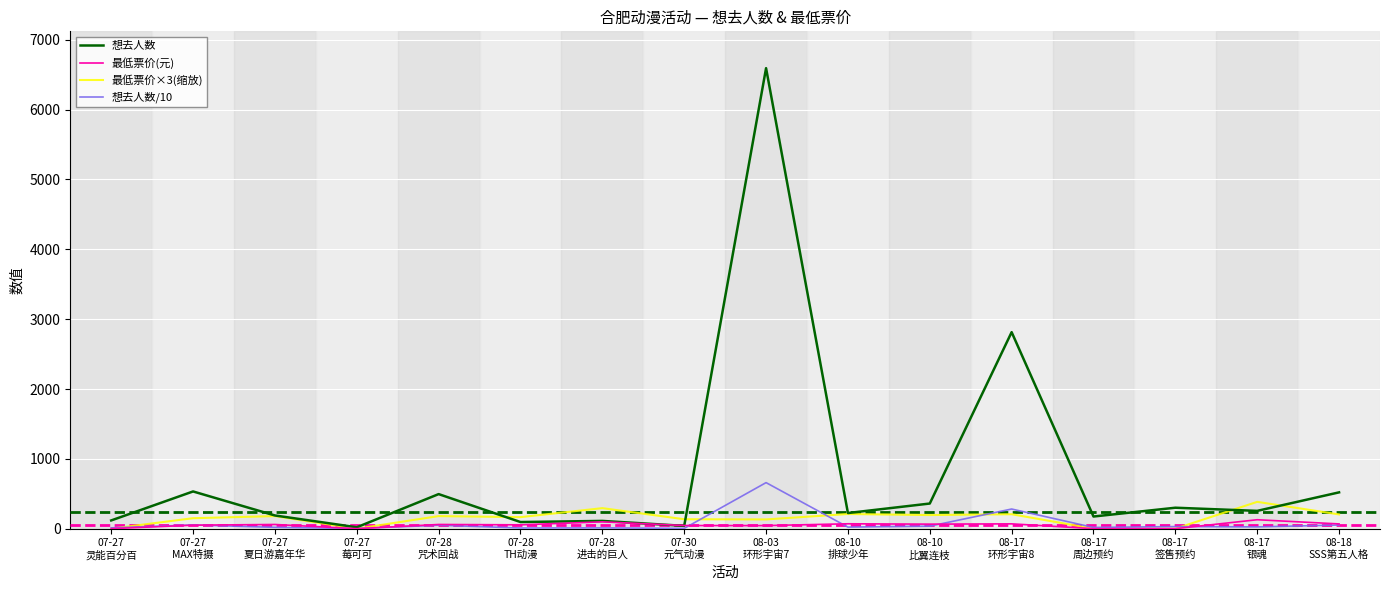

What is the greatest value displayed?

6594.0